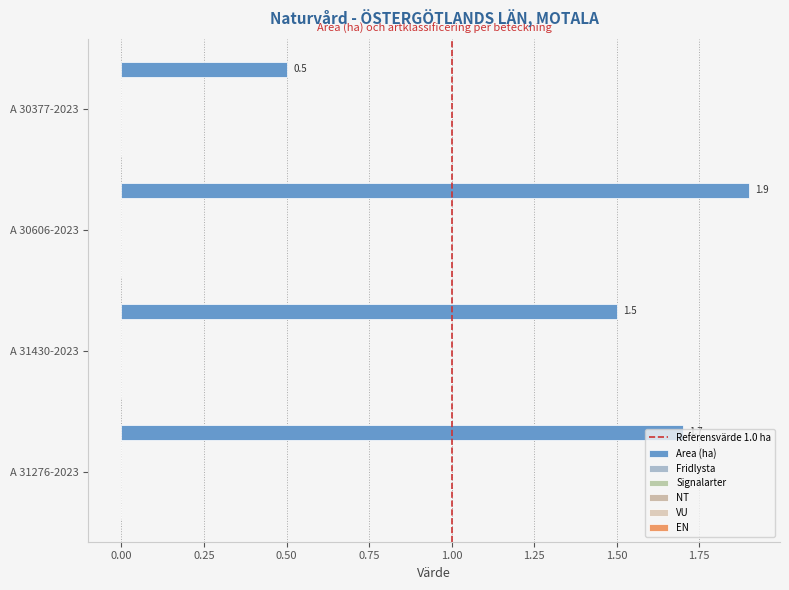

Count the number of categories in the chart.

4